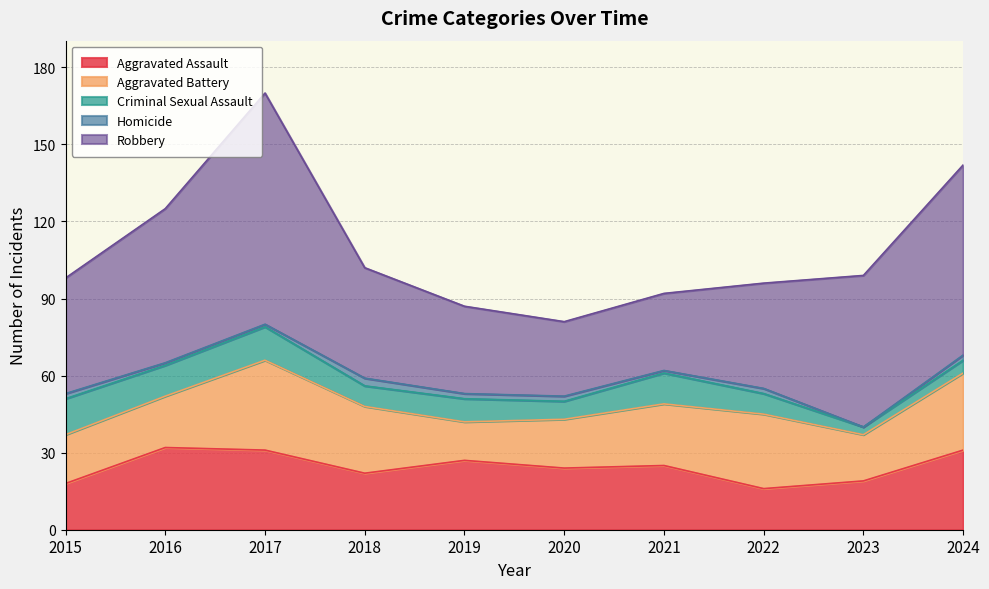

What is the sum of all Aggravated Battery values?

235